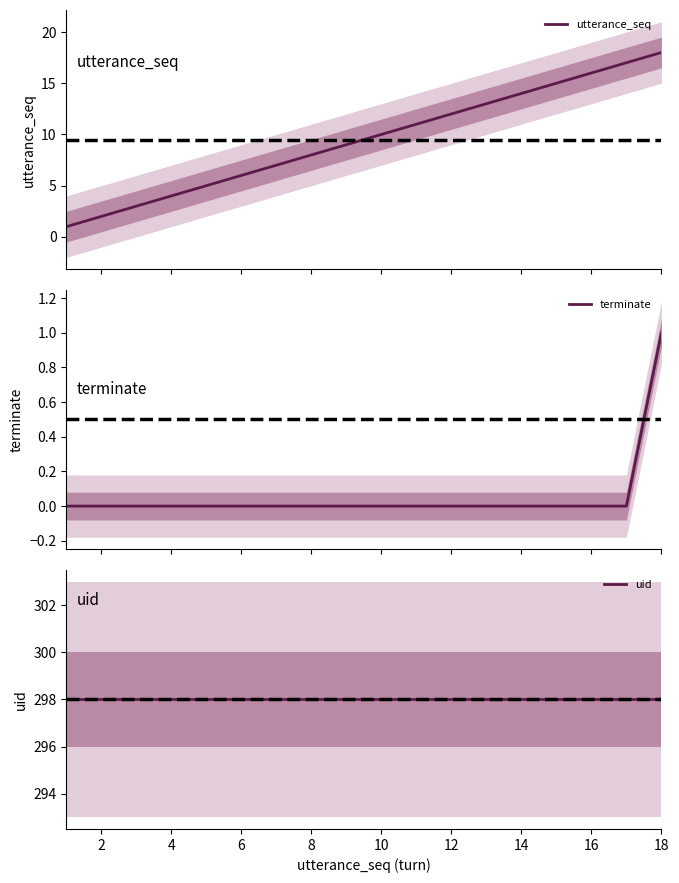

The value of utterance_seq at 12 is 7. True or false?

False